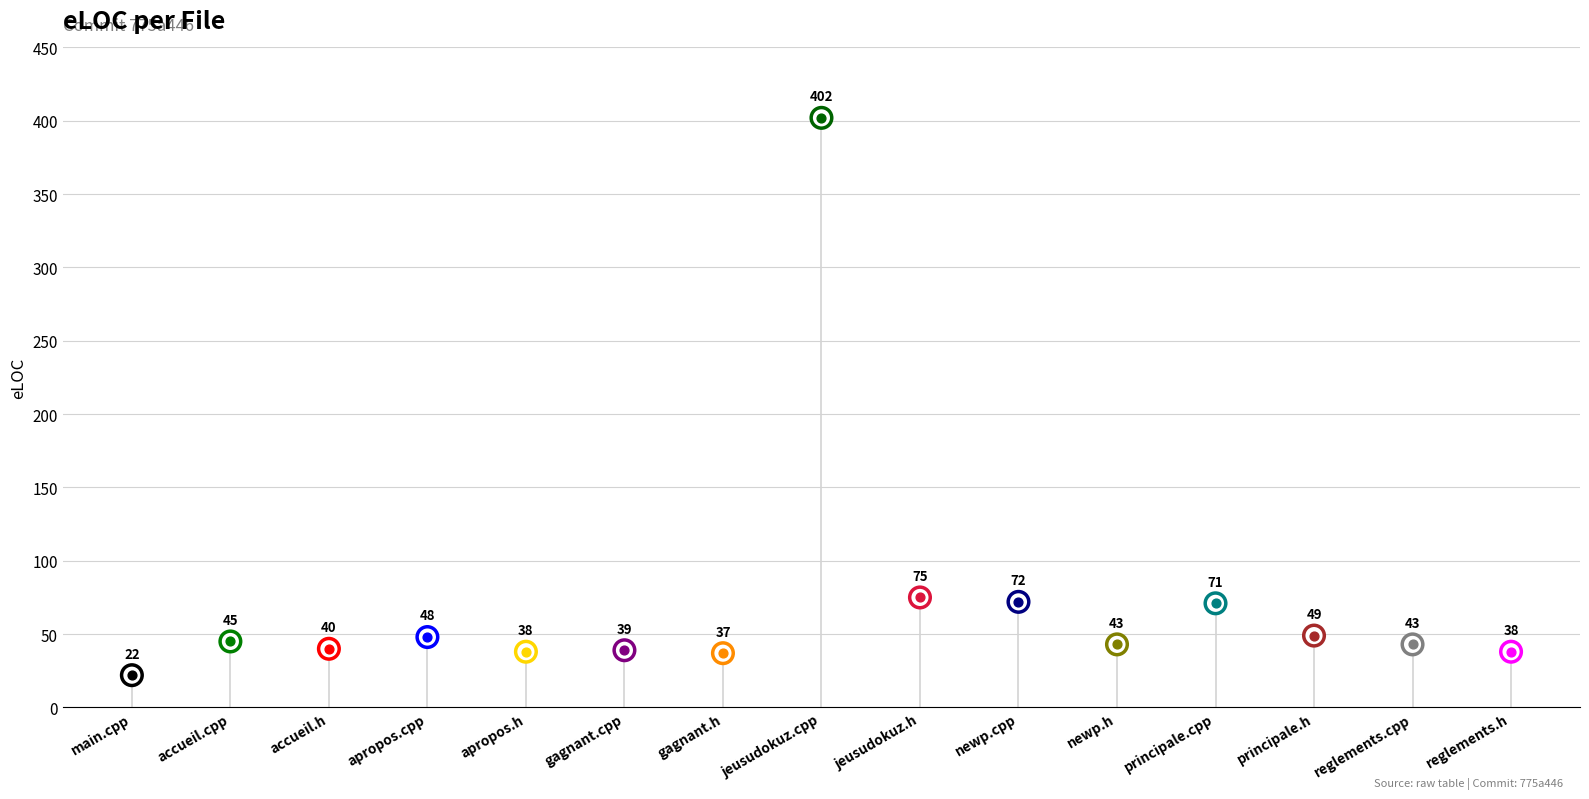

What is the ratio of the value at reglements.h to the value at accueil.h?

0.9